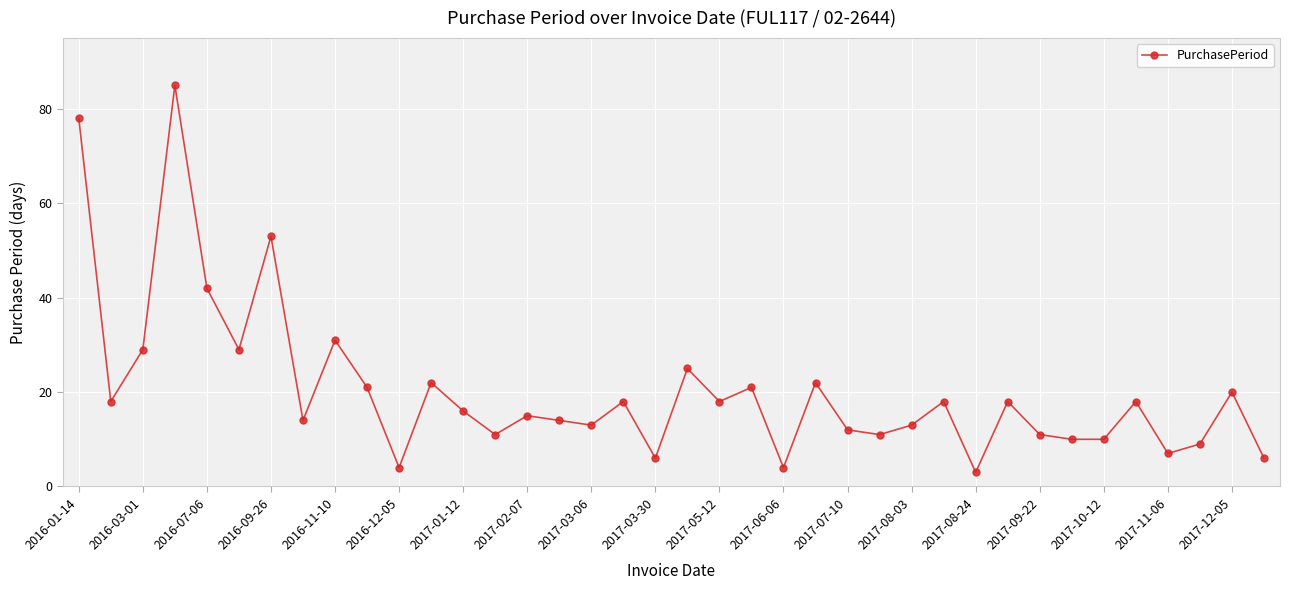

What is the smallest value displayed?

3